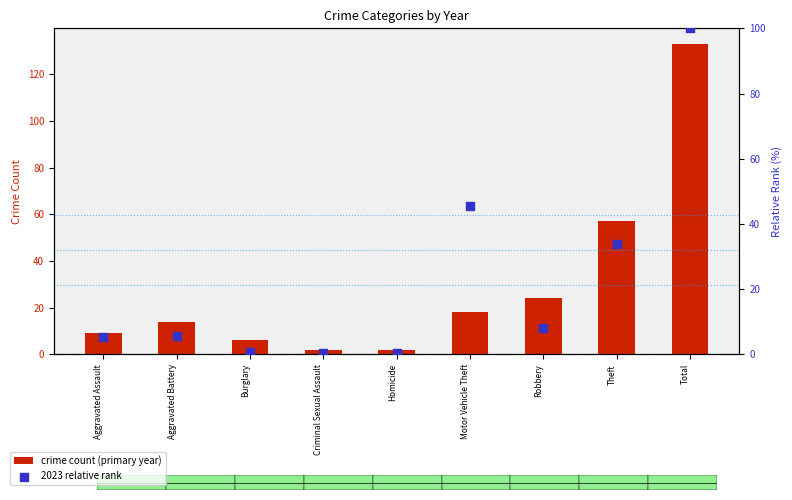

Which series has the largest total across all categories?

crime count (primary year)